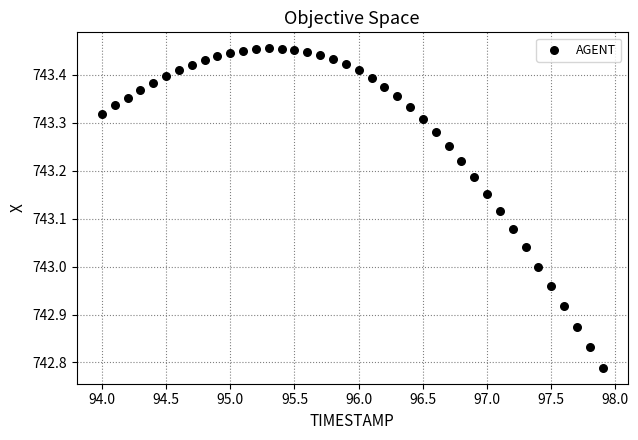

What is the range of Y values (max minus min)?

0.7